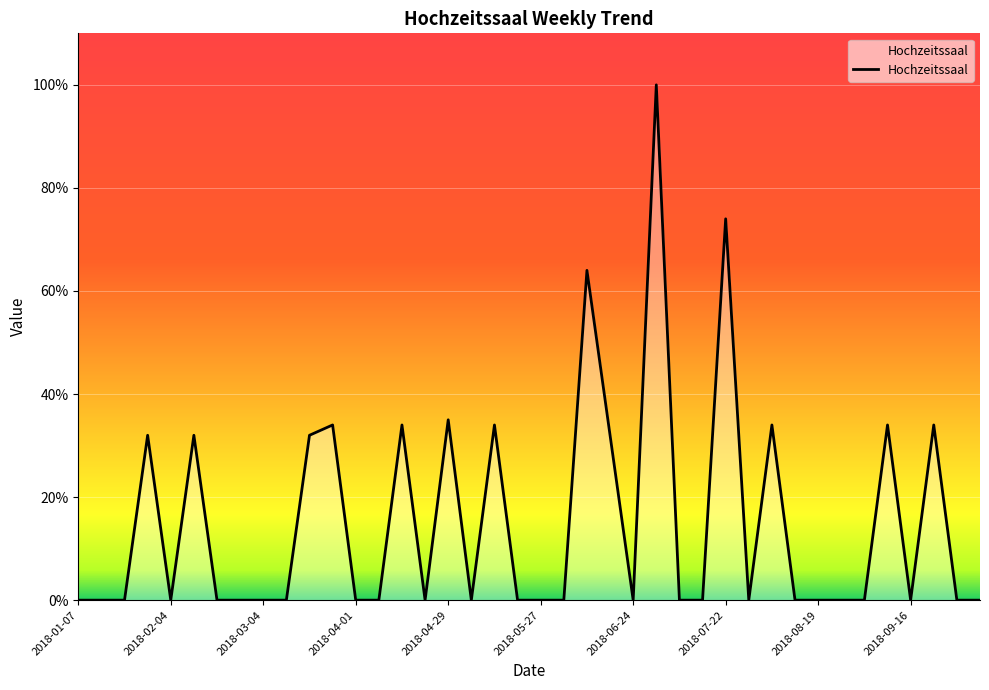

What is the greatest value displayed?

100